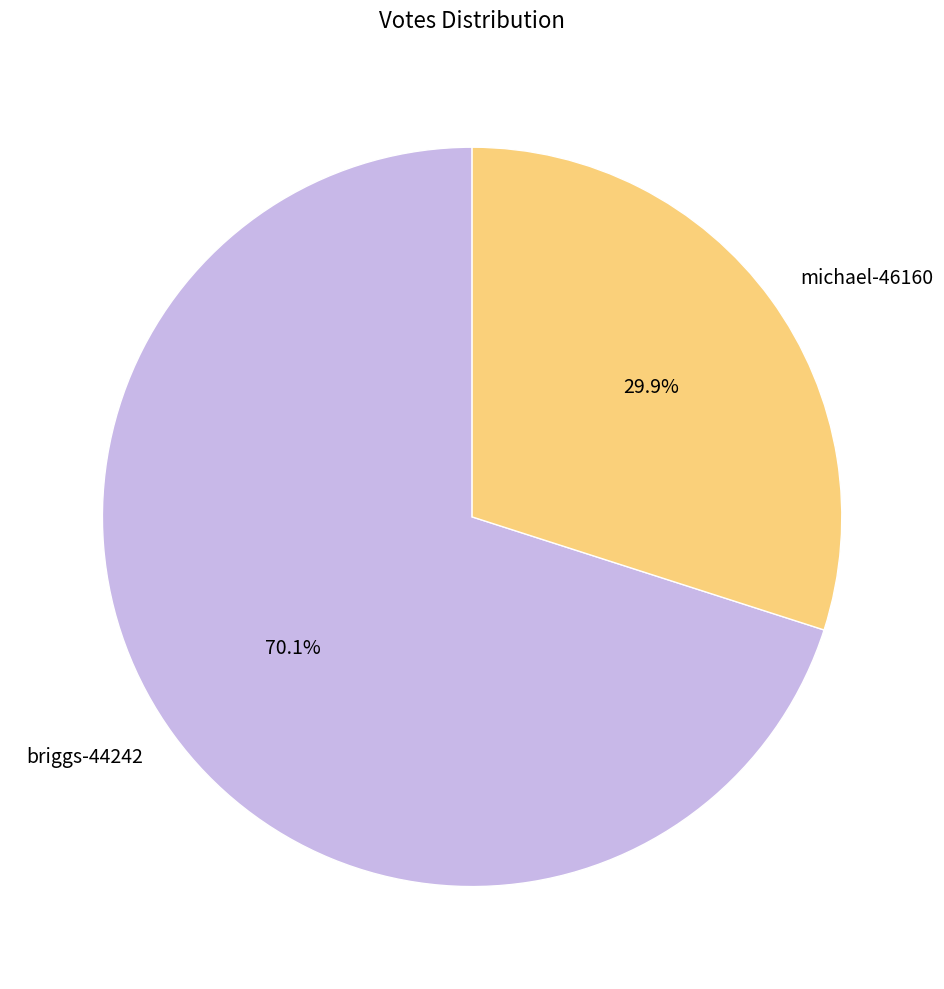

Does briggs-44242 account for over 50% of the chart?

Yes